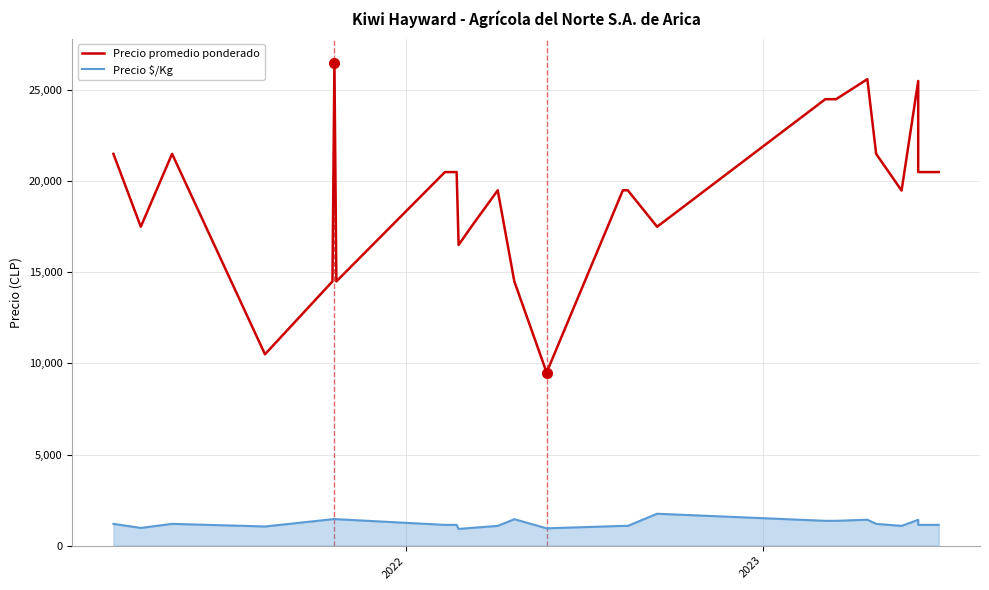

True or false: Precio $/Kg and Precio promedio ponderado intersect in this chart.

False